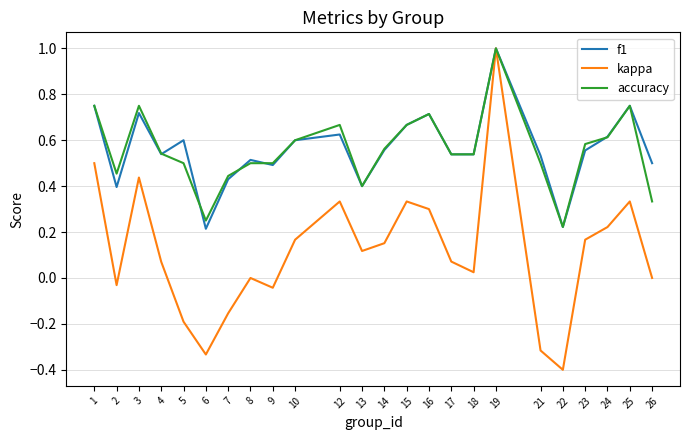

How many lines are shown in the chart?

3